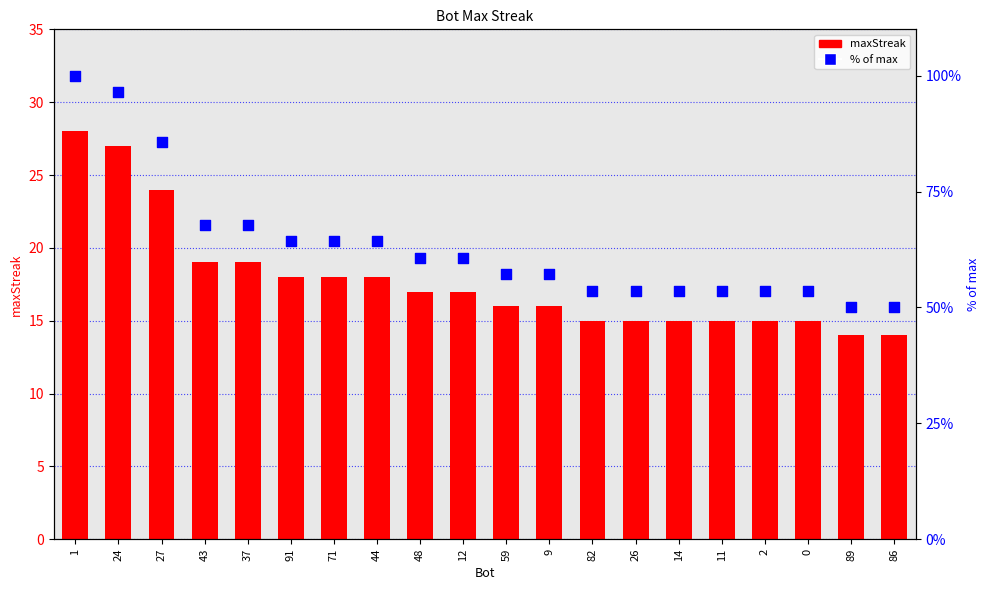

Which series has the largest total across all categories?

% of max